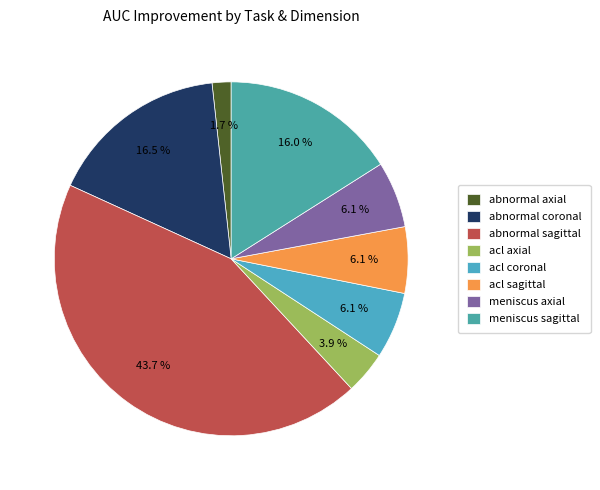

How many segments does this pie chart have?

8